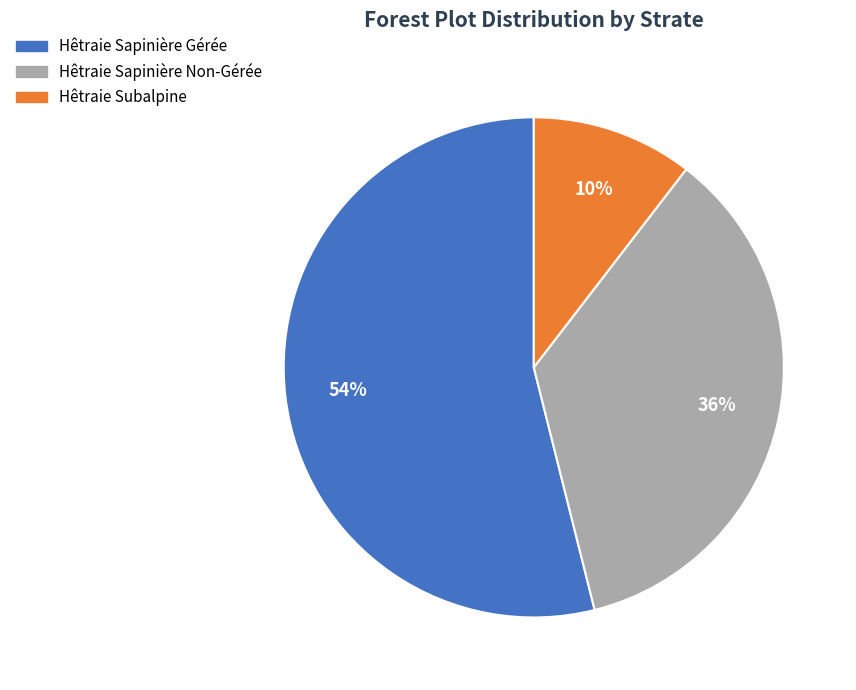

What percentage is the Hêtraie Sapinière Non-Gérée slice, to the nearest percent?

36%